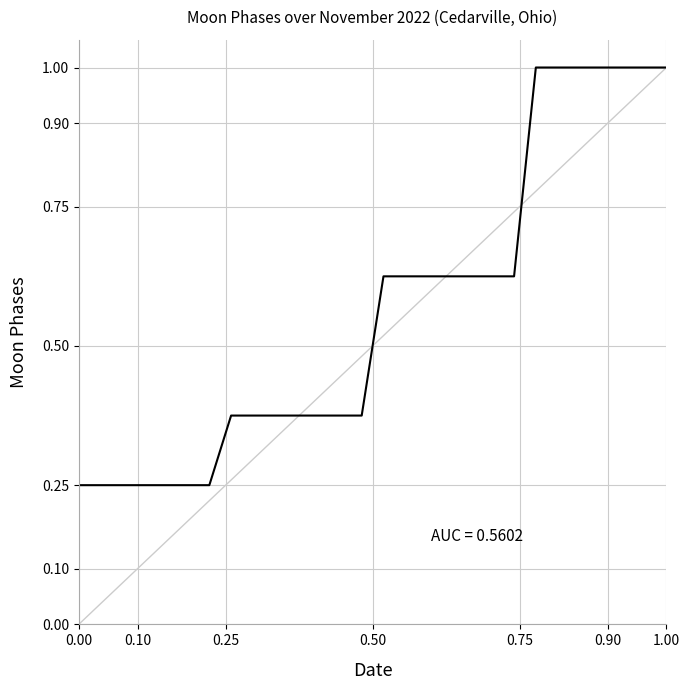

What is the greatest value displayed?

1.0